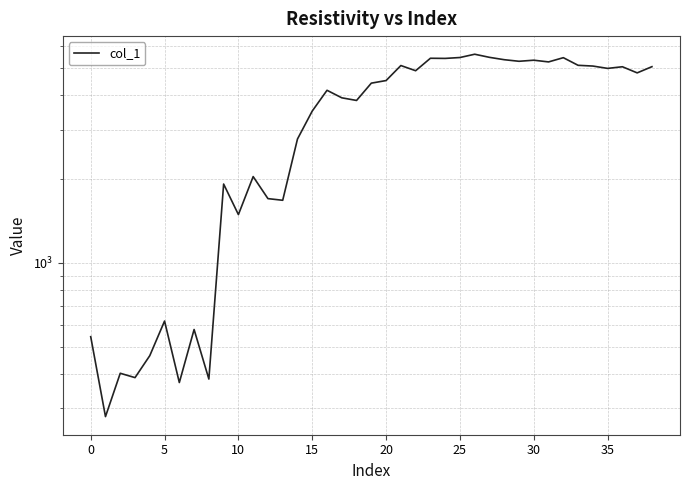

What is the sum of the values at 5 and 31?

5662.4